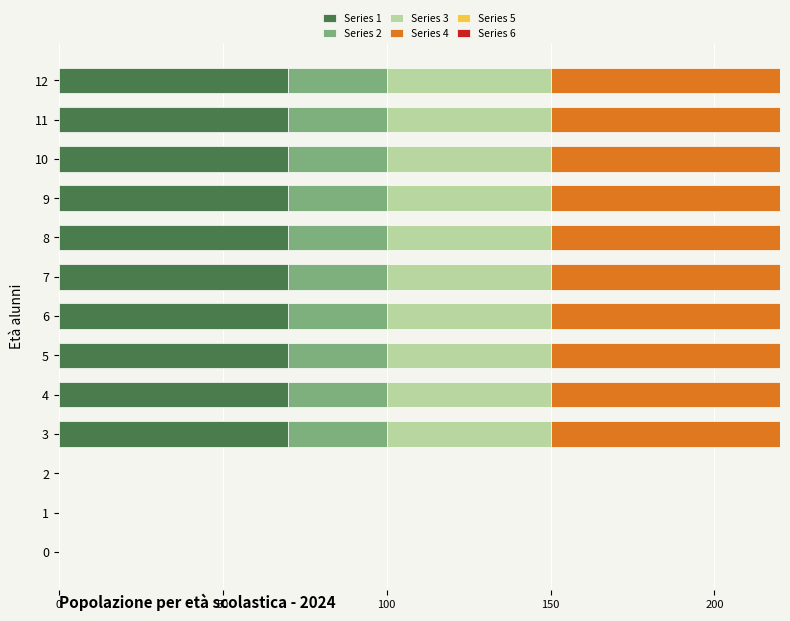

How many groups of bars are there?

13